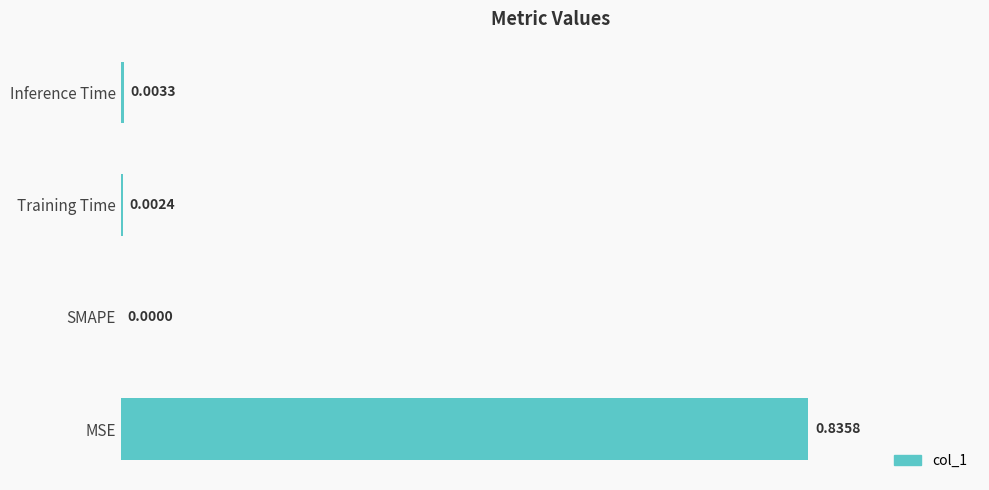

What is the change in value from MSE to Inference Time?

-0.8